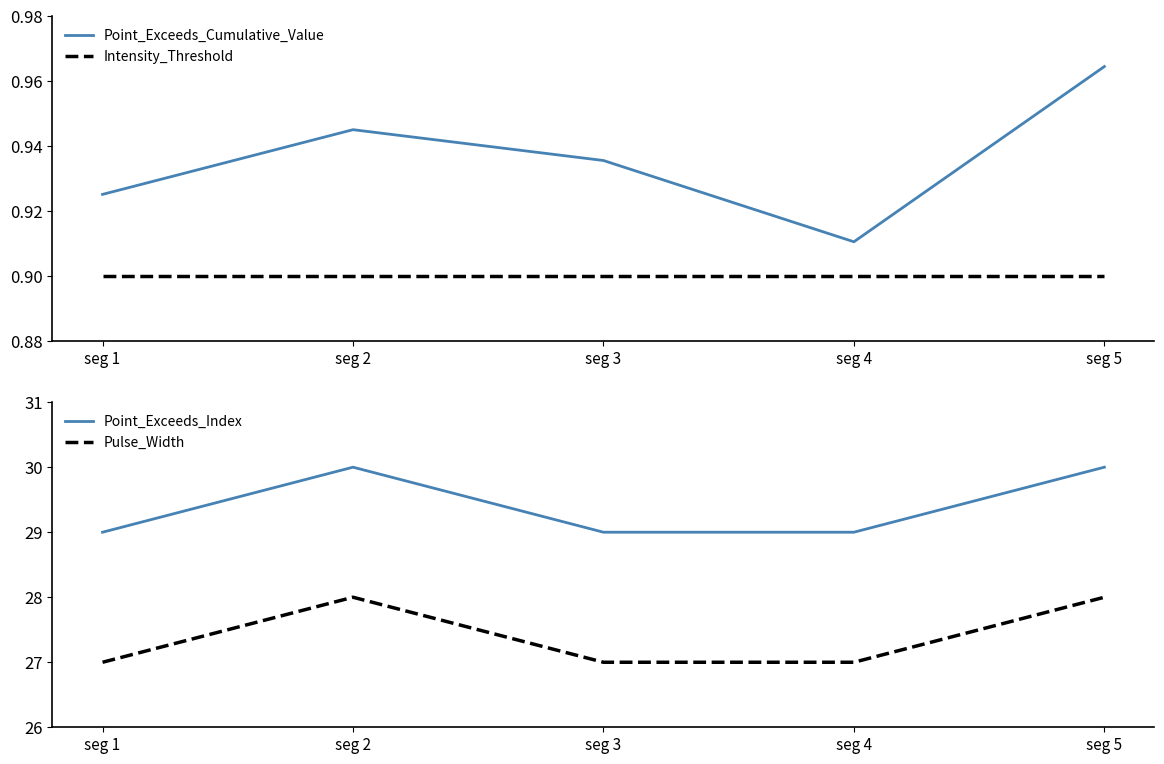

Where is Pulse_Width nearest to the value 27?

seg 1